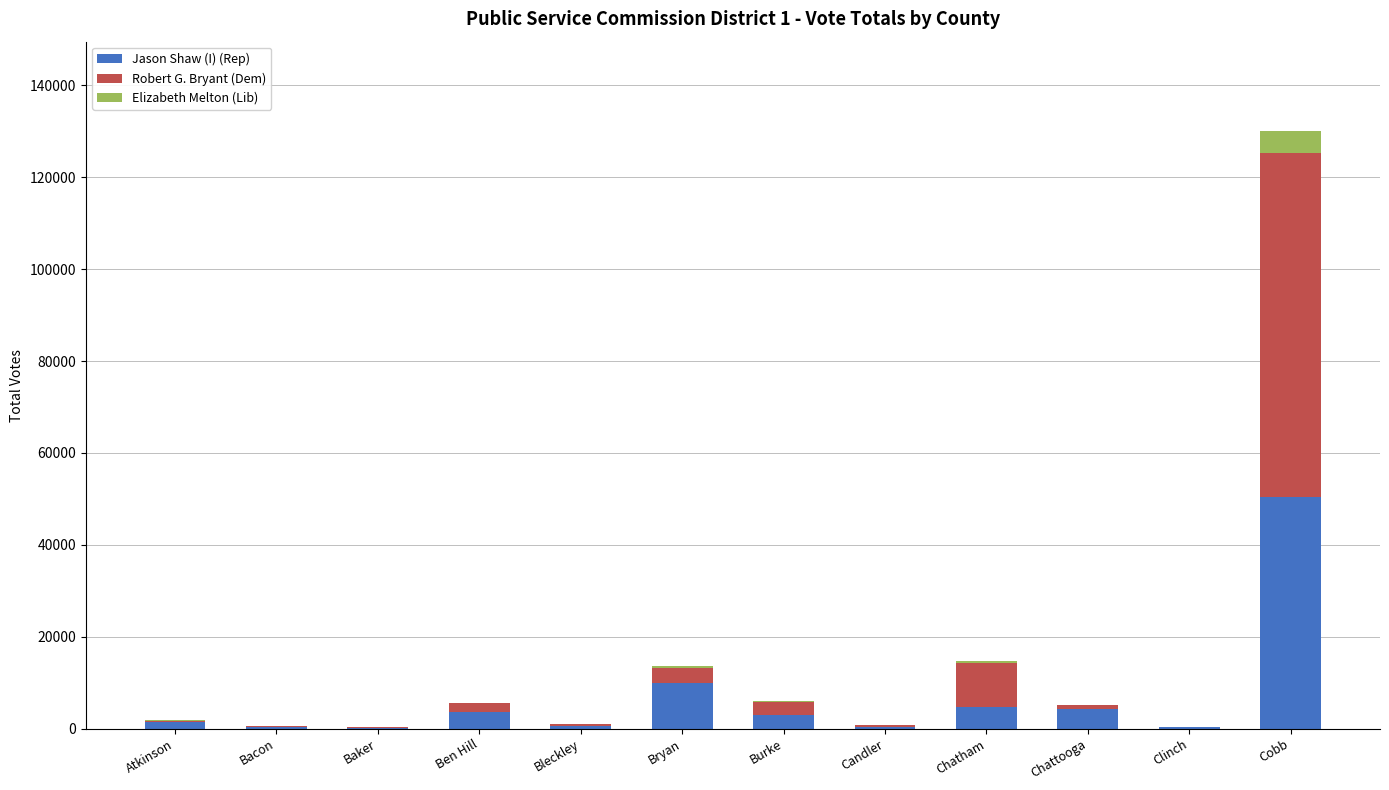

What is the total value across all series at Ben Hill?

5648